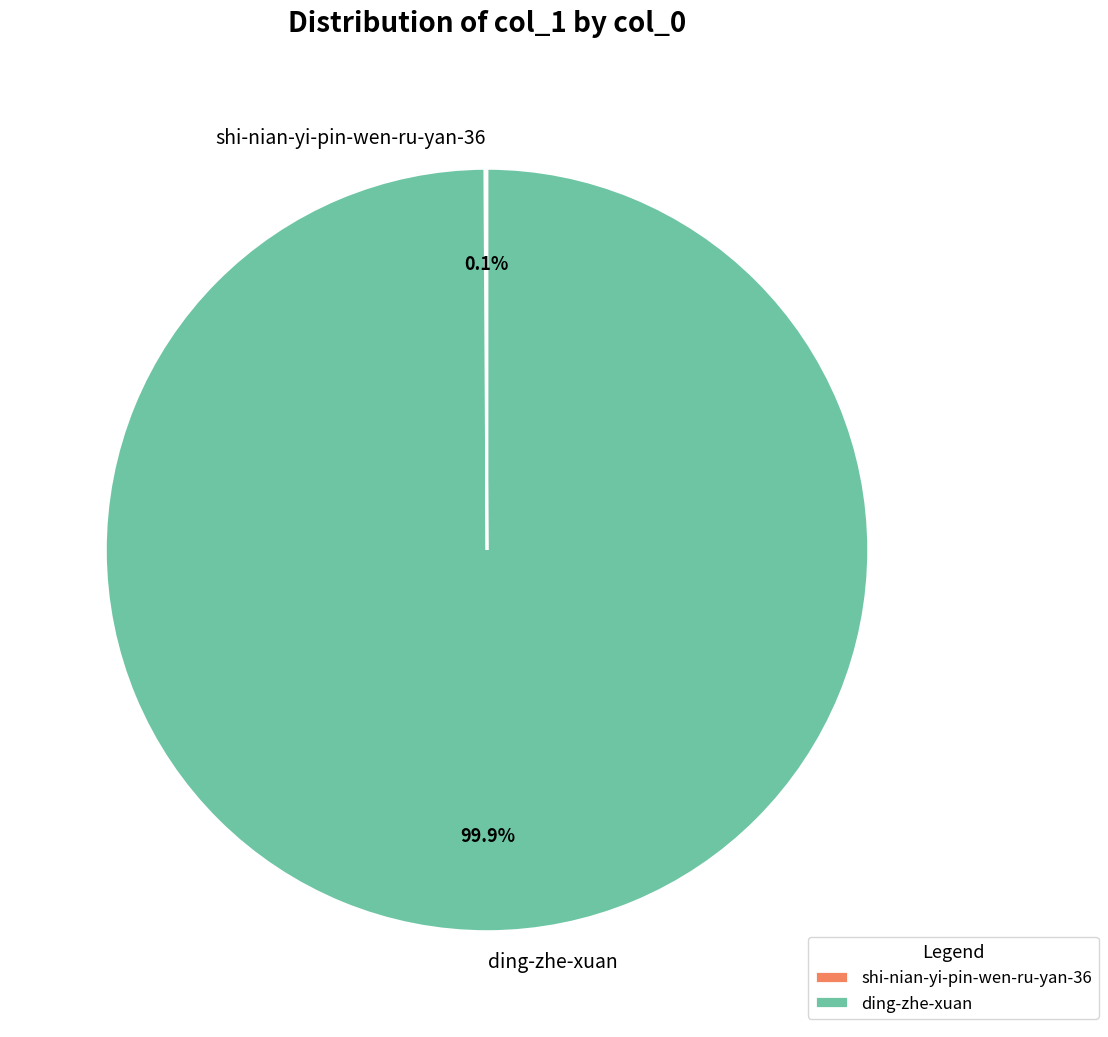

Which slice is the largest?

ding-zhe-xuan